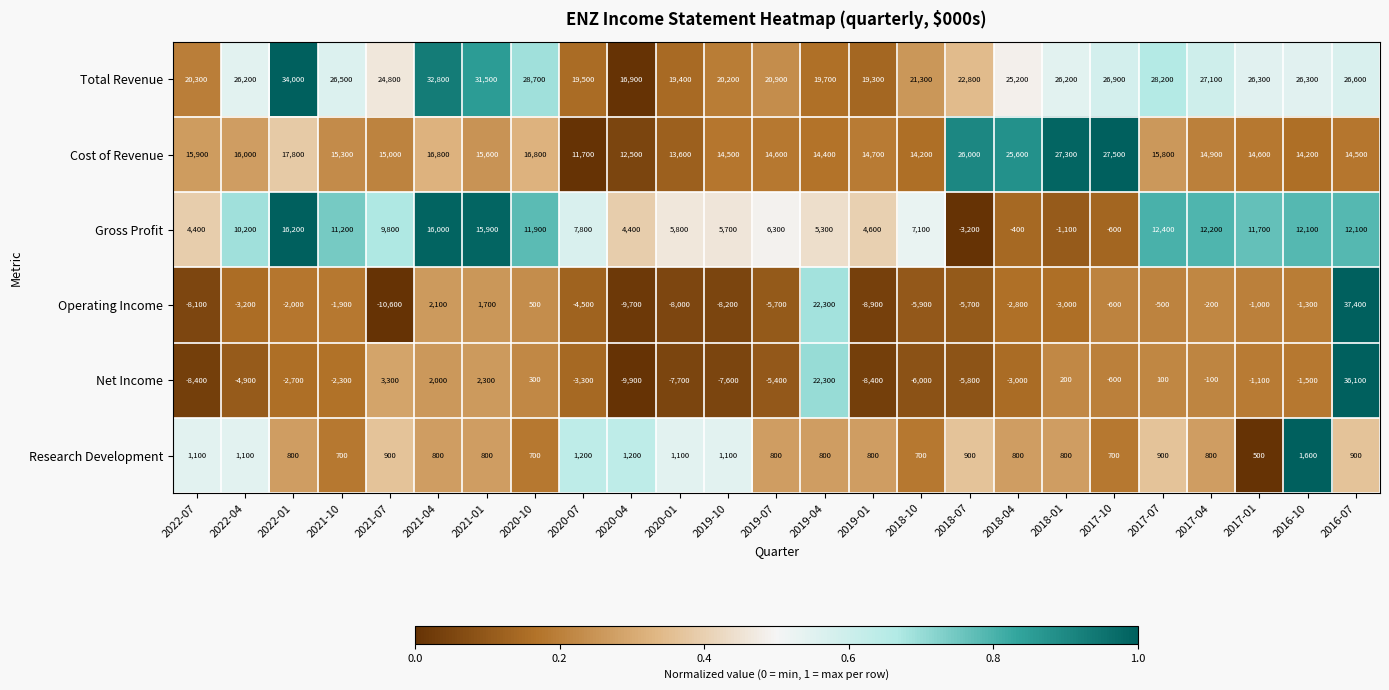

Where does the Operating Income series first go above -2800?

2022-01